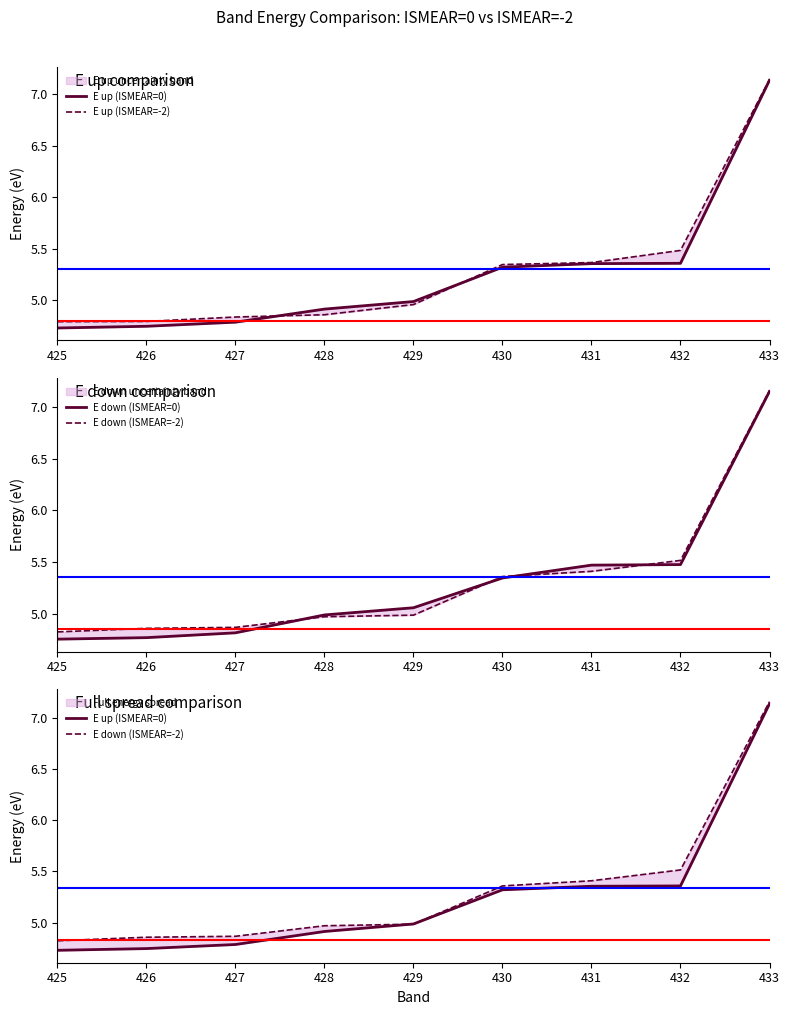

Reading left to right, list all the values displayed in this chart.

E up (ISMEAR=0): 425=4.7	426=4.7	427=4.8	428=4.9	429=5.0	430=5.3	431=5.4	432=5.4	433=7.1
E up (ISMEAR=-2): 425=4.8	426=4.8	427=4.8	428=4.9	429=5.0	430=5.3	431=5.4	432=5.5	433=7.1
E down (ISMEAR=0): 425=4.8	426=4.8	427=4.8	428=5.0	429=5.1	430=5.3	431=5.5	432=5.5	433=7.1
E down (ISMEAR=-2): 425=4.8	426=4.9	427=4.9	428=5.0	429=5.0	430=5.4	431=5.4	432=5.5	433=7.2